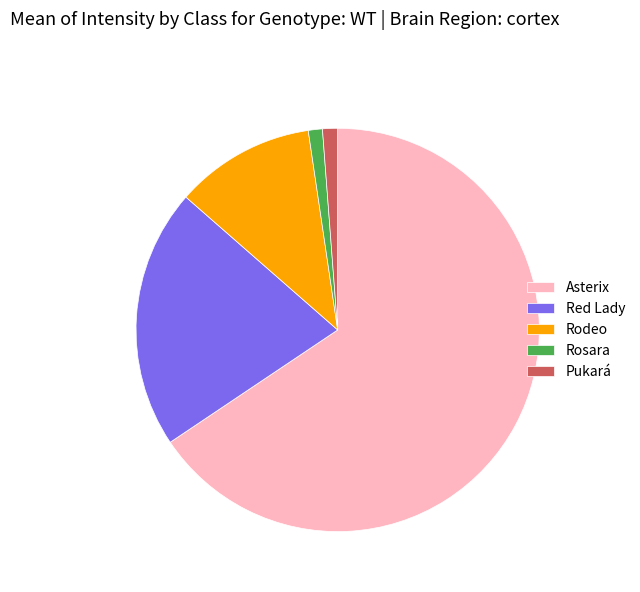

Is the sum of Pukará and Rodeo greater than half?

No